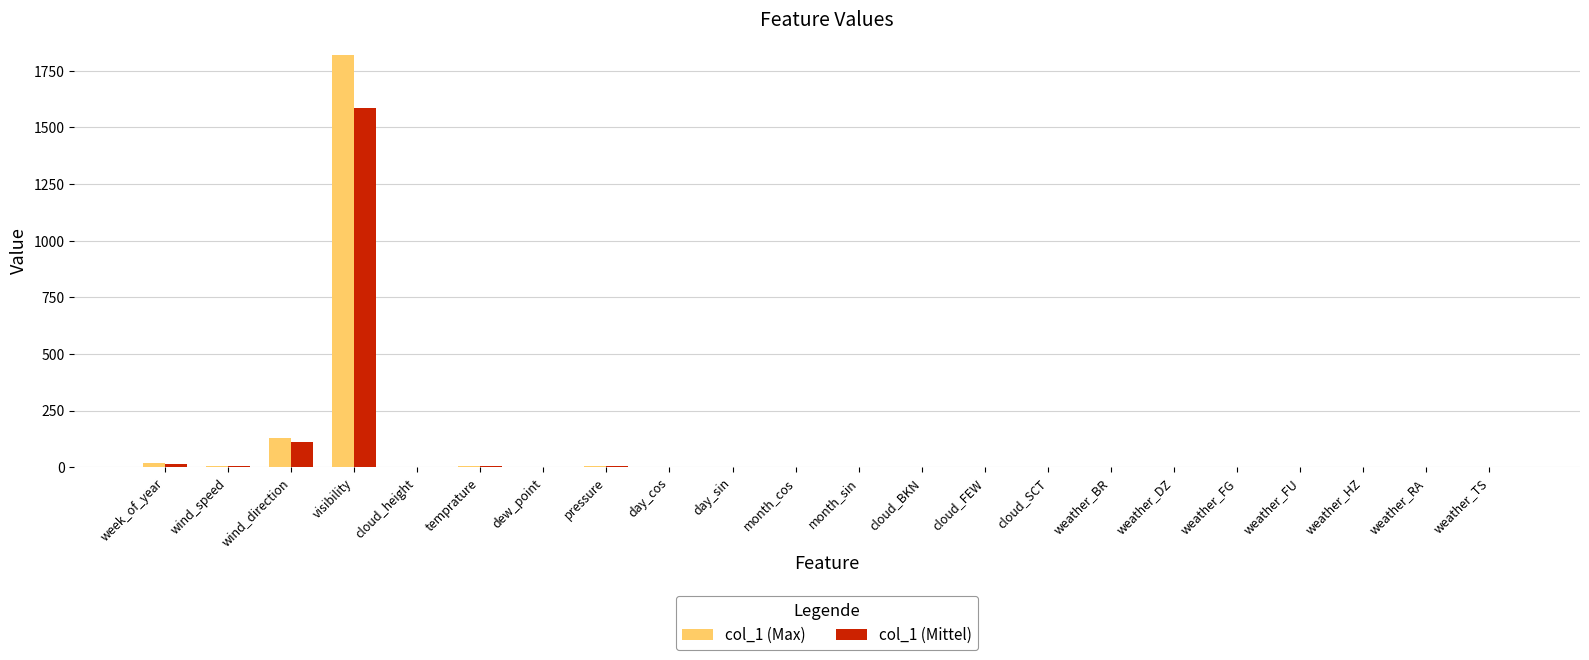

What is the total value across all series at wind_direction?

238.1